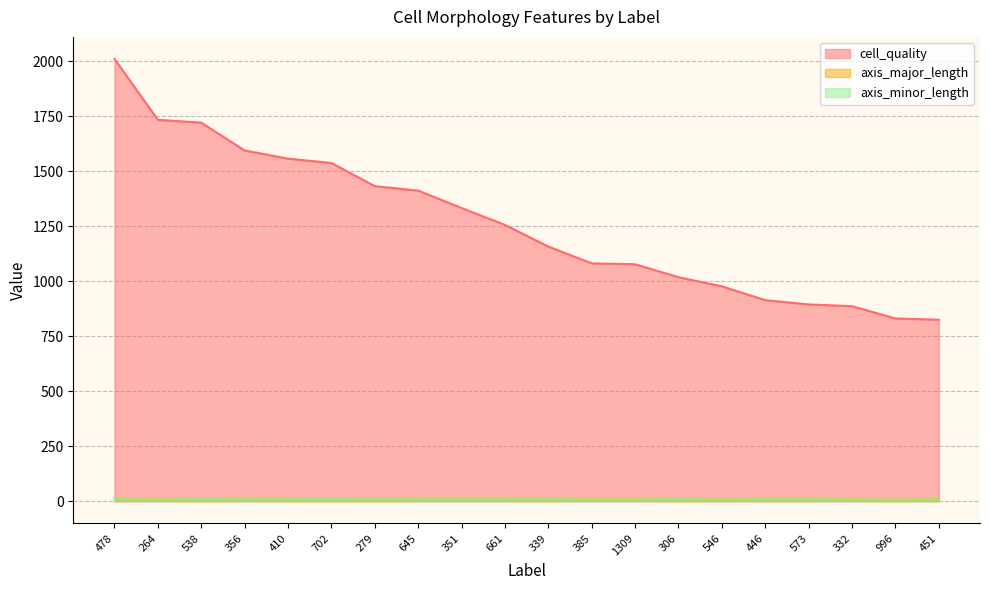

Which series changed the most between 264 and 661?

cell_quality